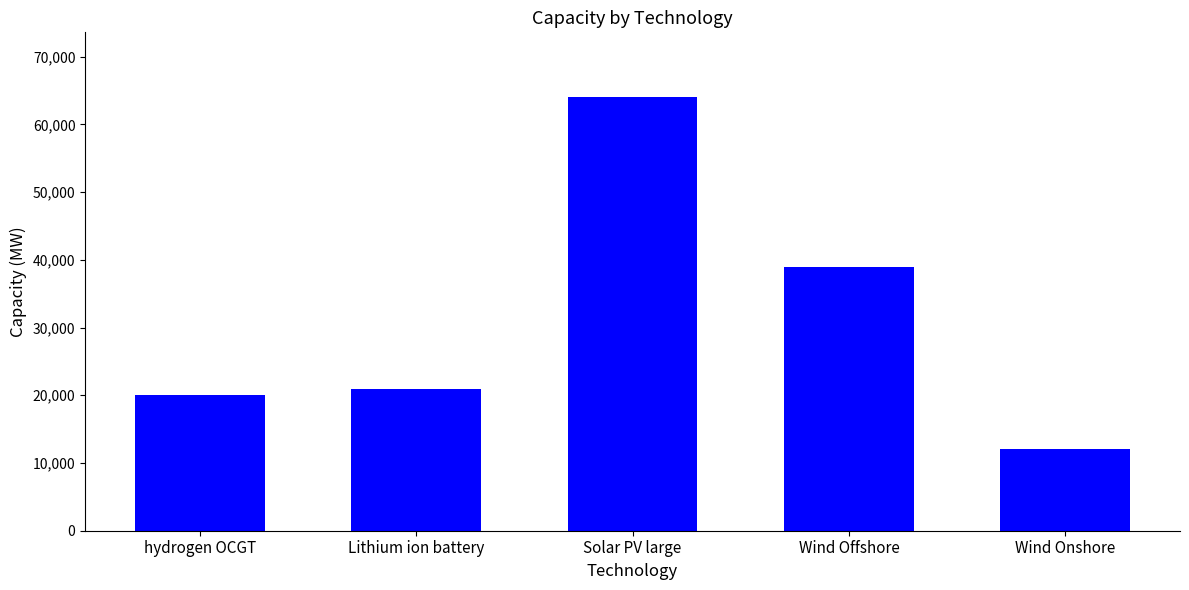

What value does the data have at hydrogen OCGT?

20000